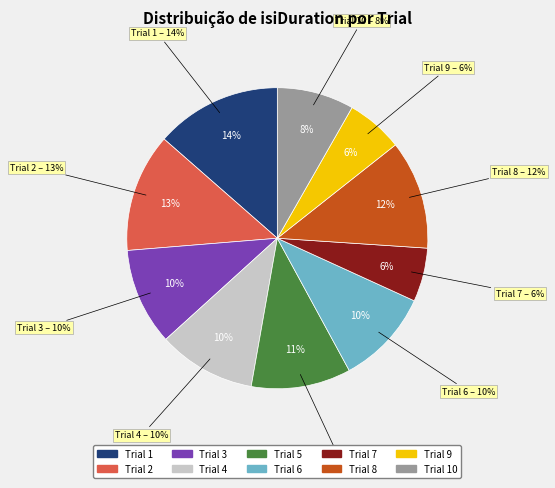

How many slices are in this pie chart?

10